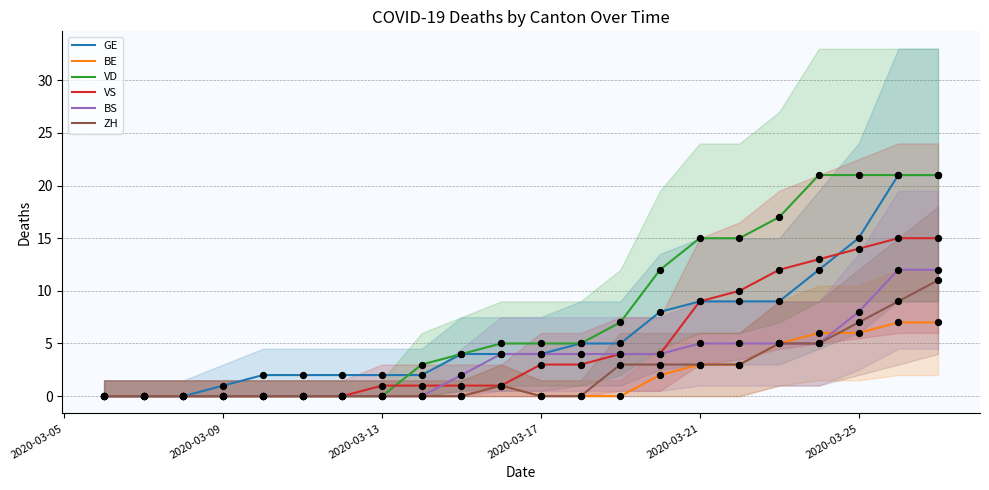

The value of ZH at 2020-03-21 is 3. True or false?

True